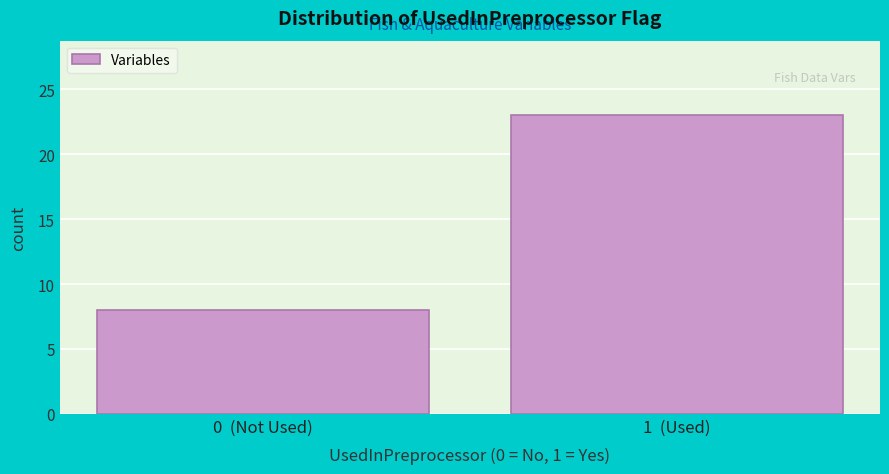

Reading right to left, list all the values displayed in this chart.

1  (Used)=23	0  (Not Used)=8